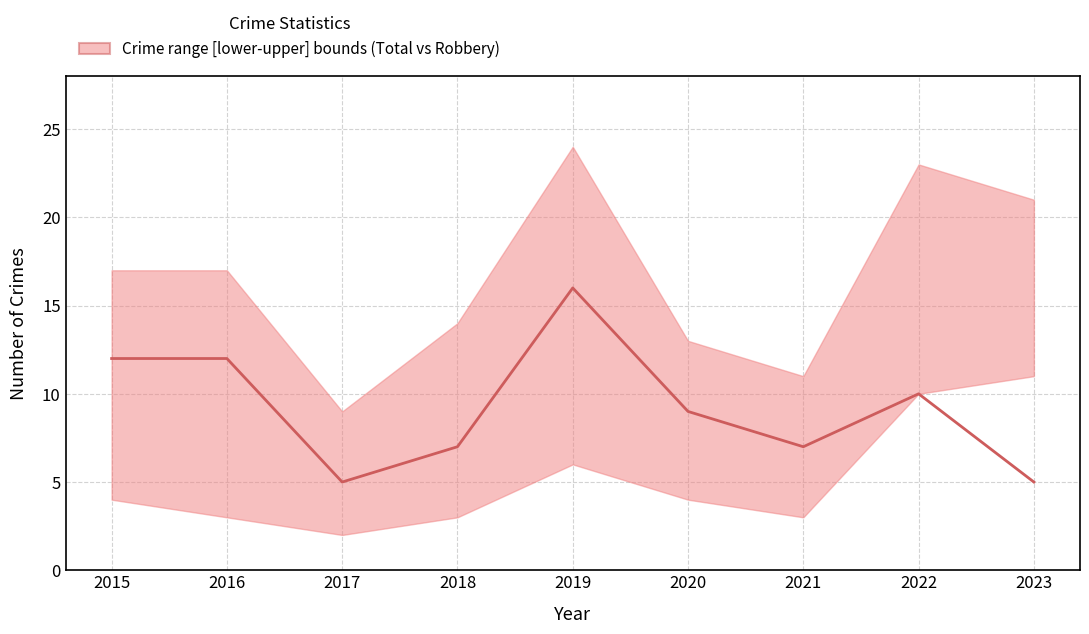

How many points are lower than both their immediate neighbors (excluding endpoints)?

2